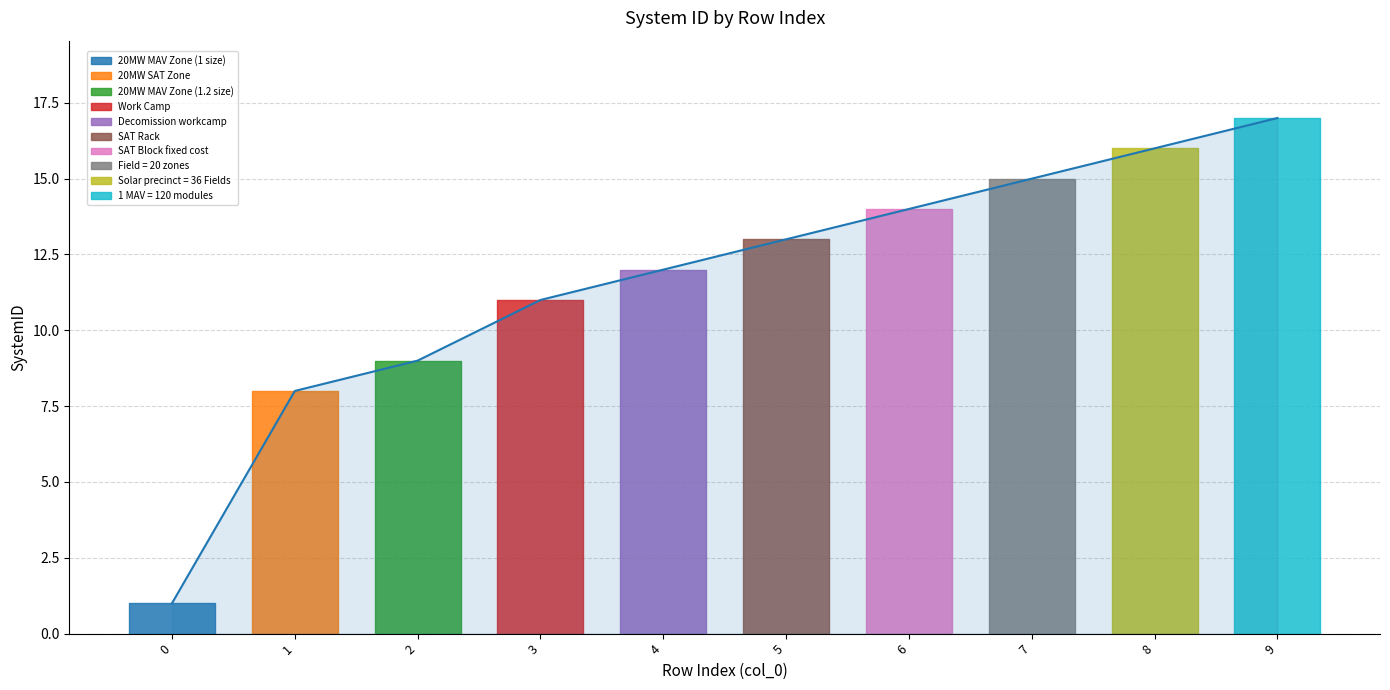

True or false: the data shows 22 at 8.

False